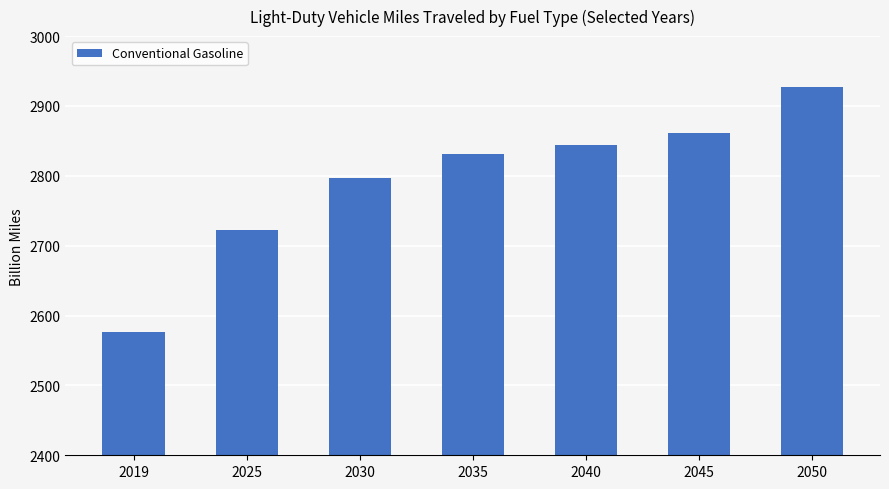

List the labels in order of value, smallest first.

2019, 2025, 2030, 2035, 2040, 2045, 2050